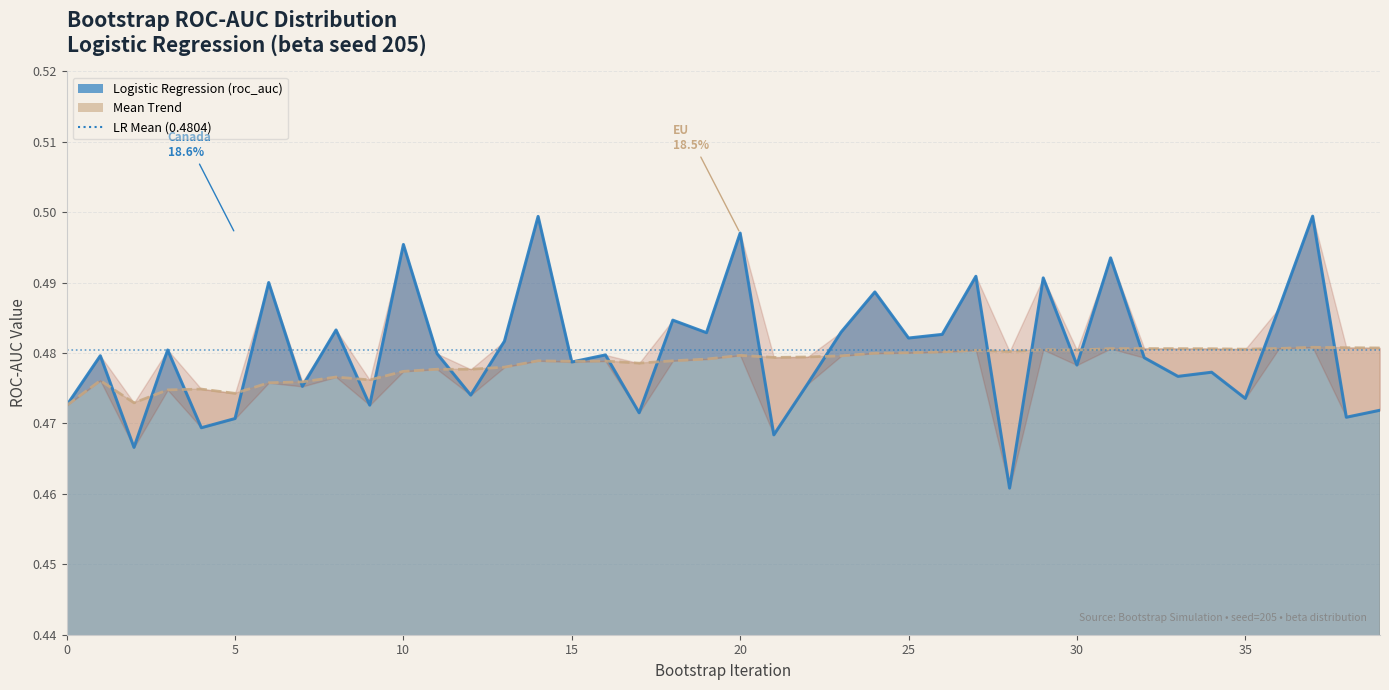

At 9, list the series in order from smallest to largest.

Logistic Regression, Mean Trend